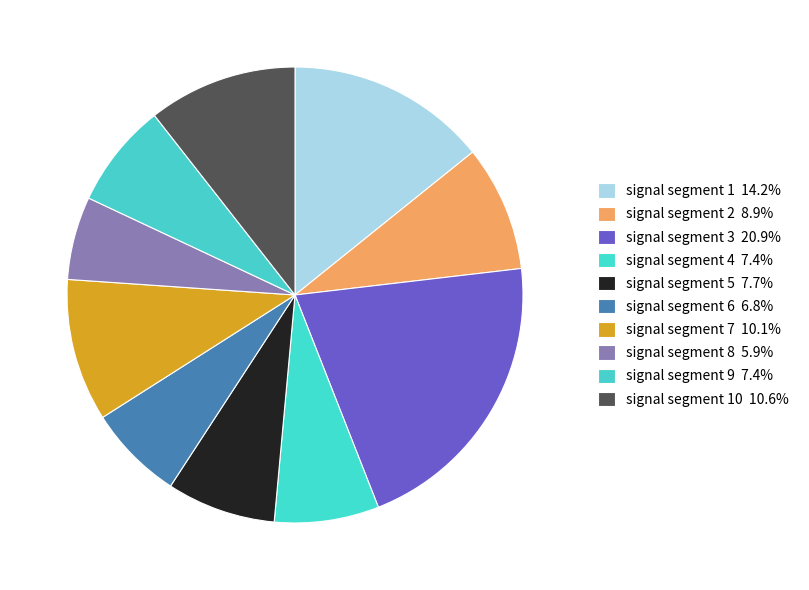

How many segments does this pie chart have?

10